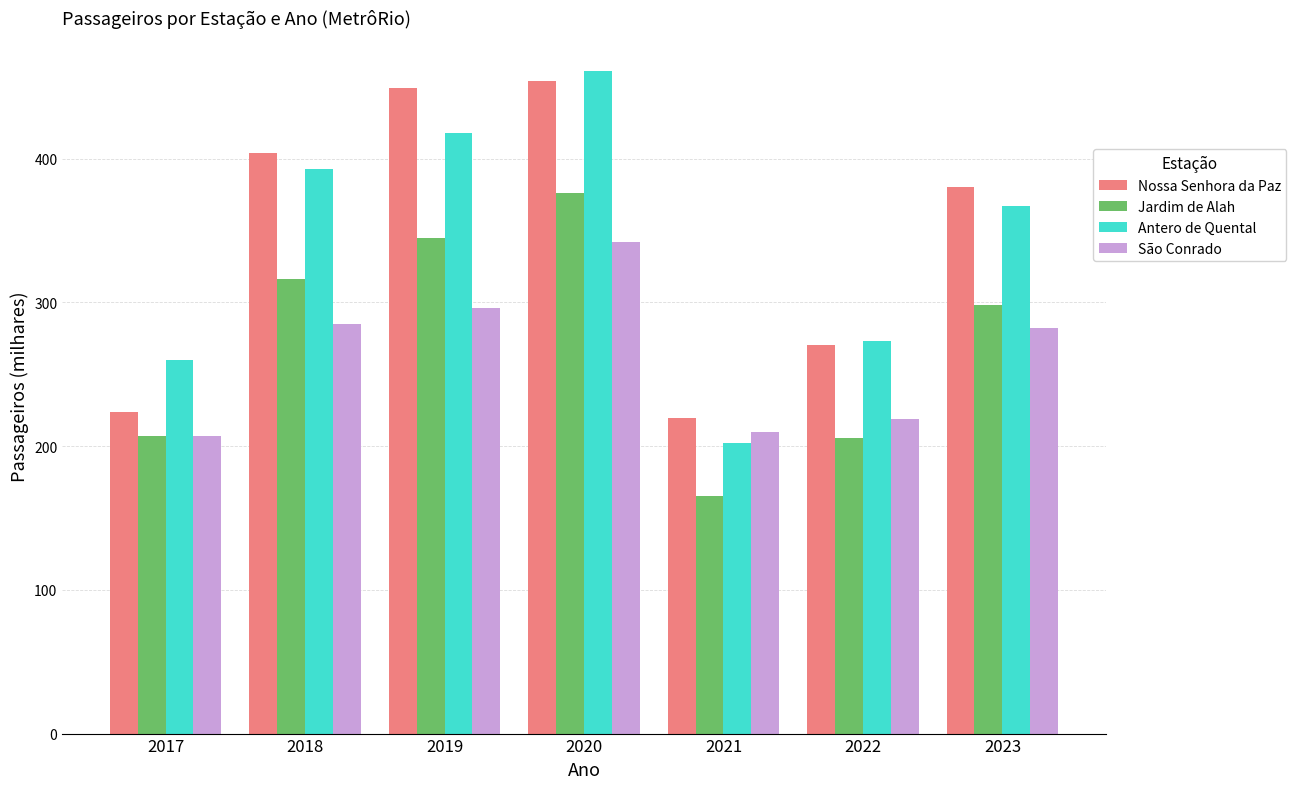

How many values in the Nossa Senhora da Paz series are below 380?

3